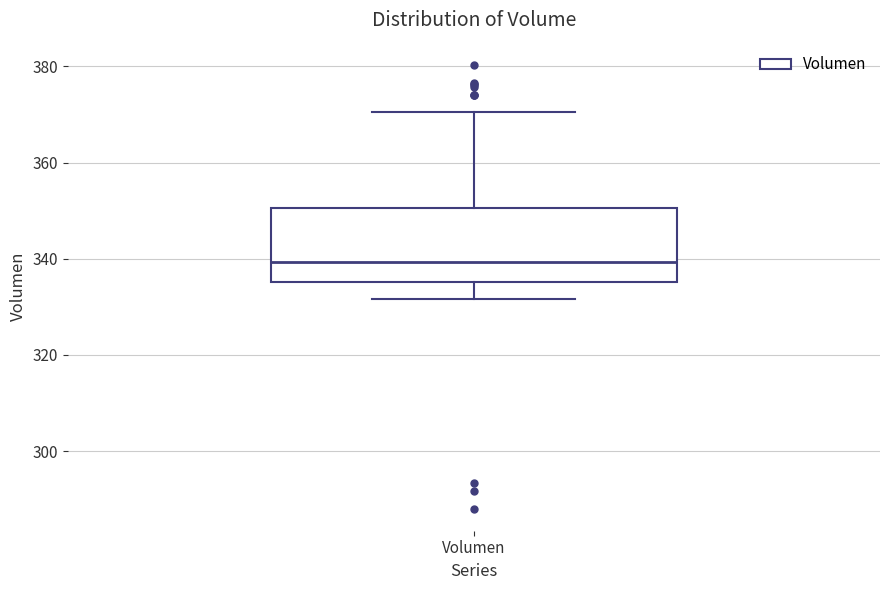

Where does the lower whisker of the box for Volumen end on the y-axis? The values are not printed on the chart, so give them approximately, as read against the axis.

332